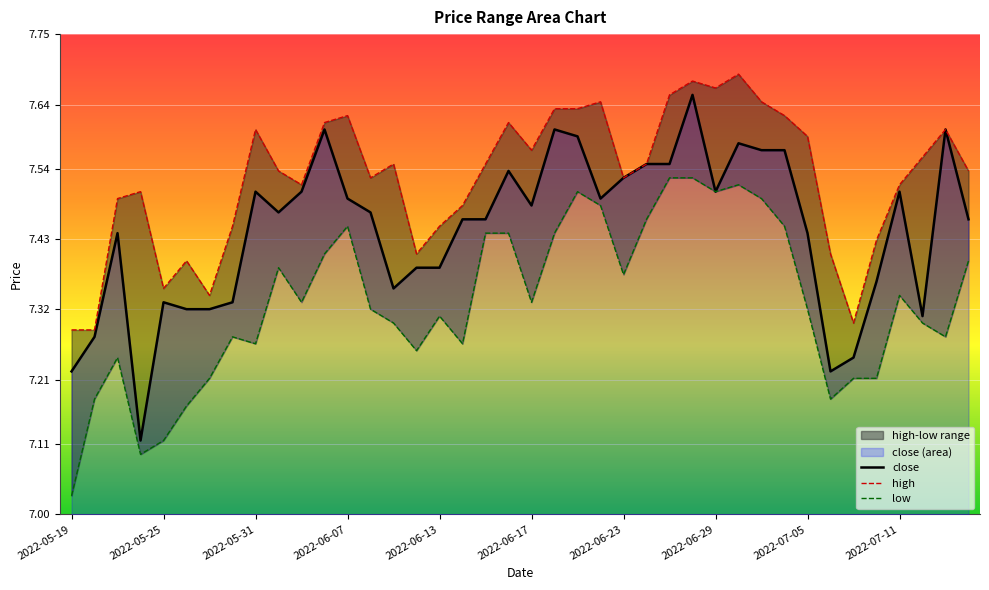

What is the minimum value shown in the chart?

7.0